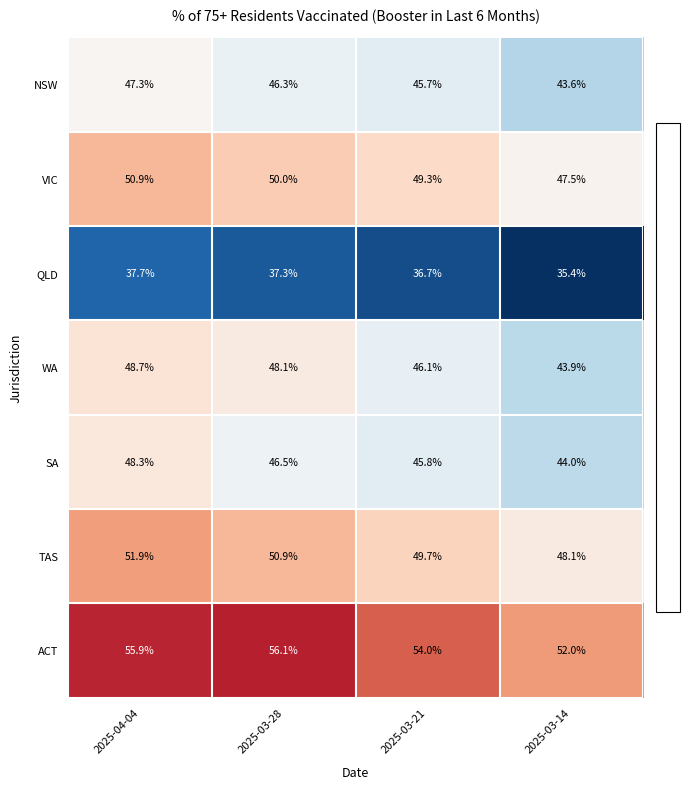

Which series has the largest total across all categories?

ACT